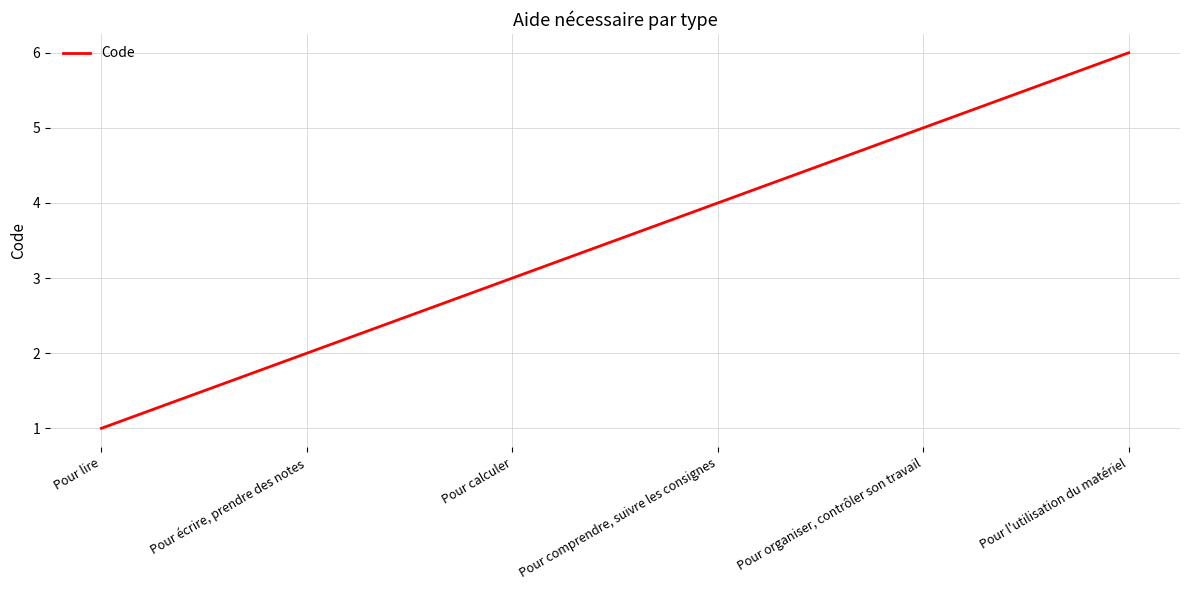

Reading left to right, extract all data points from this chart.

1	2	3	4	5	6